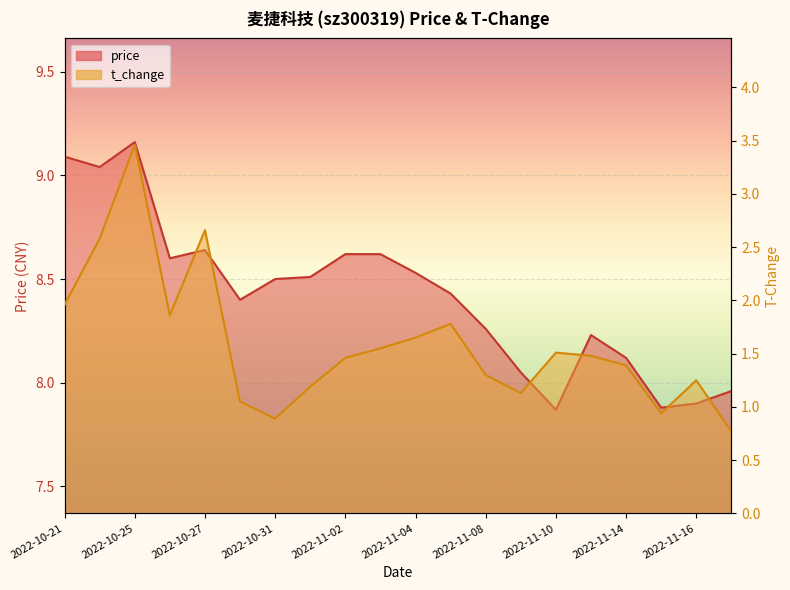

At which label does t_change reach its minimum?

2022-11-17